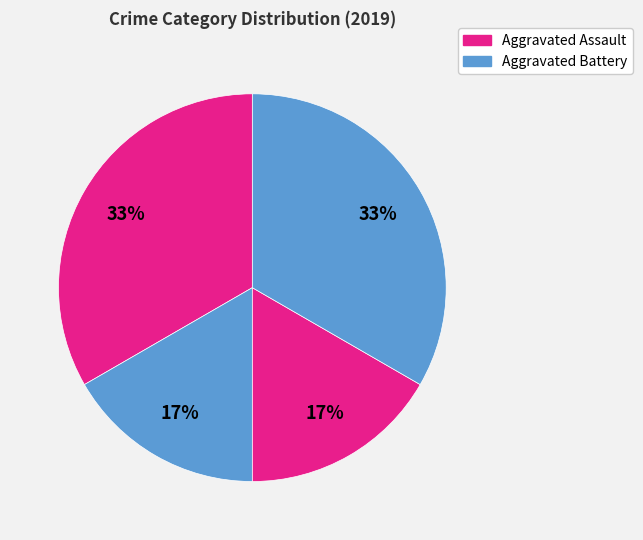

Count the number of slices in the pie.

4